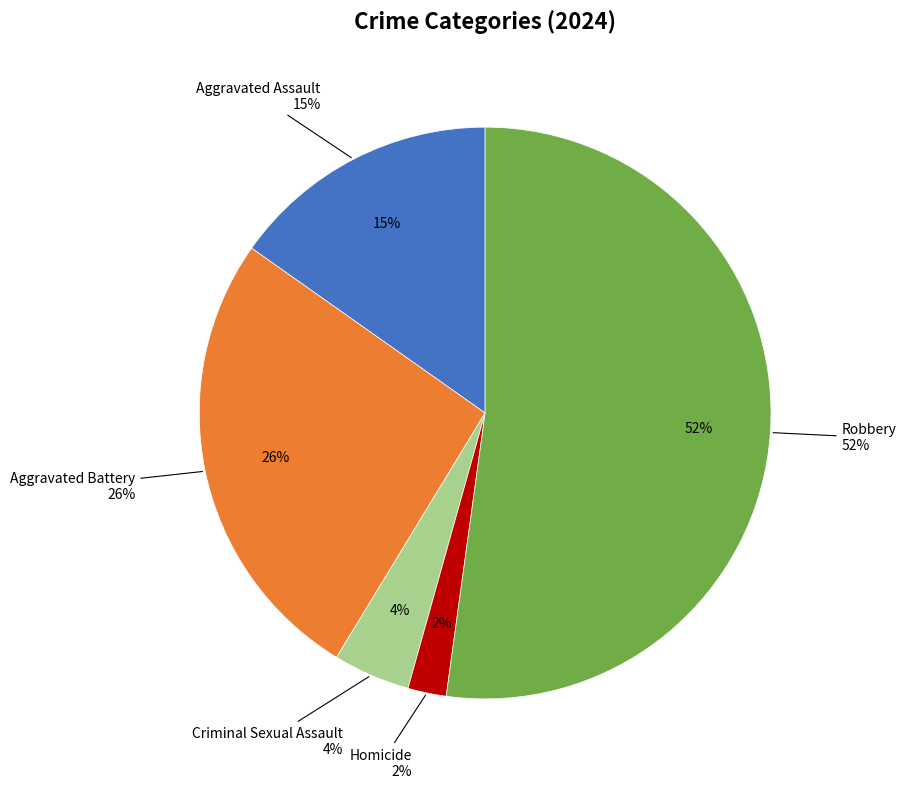

Count the number of slices in the pie.

5